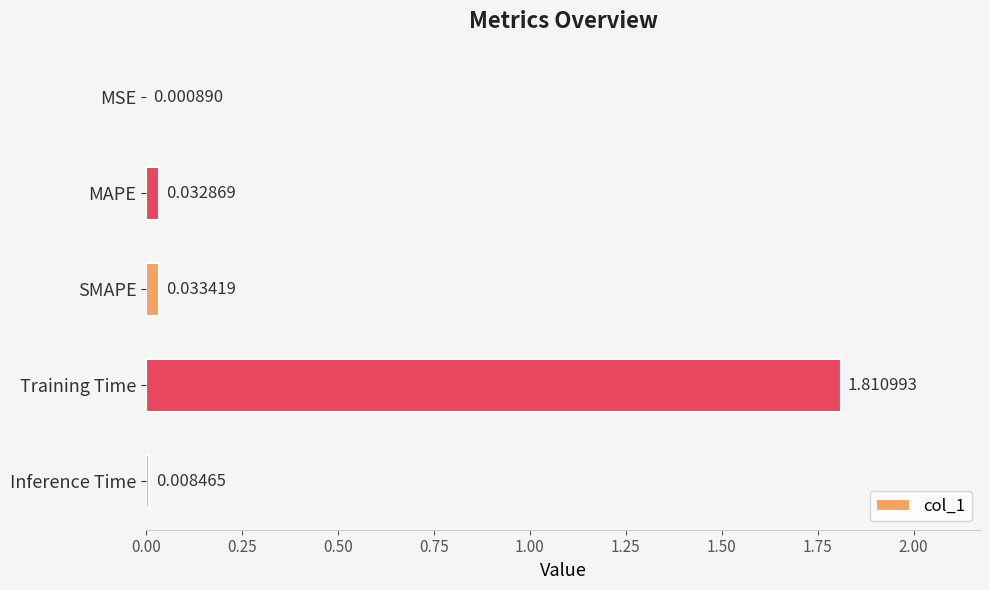

Which has a higher value, Inference Time or MSE?

Inference Time